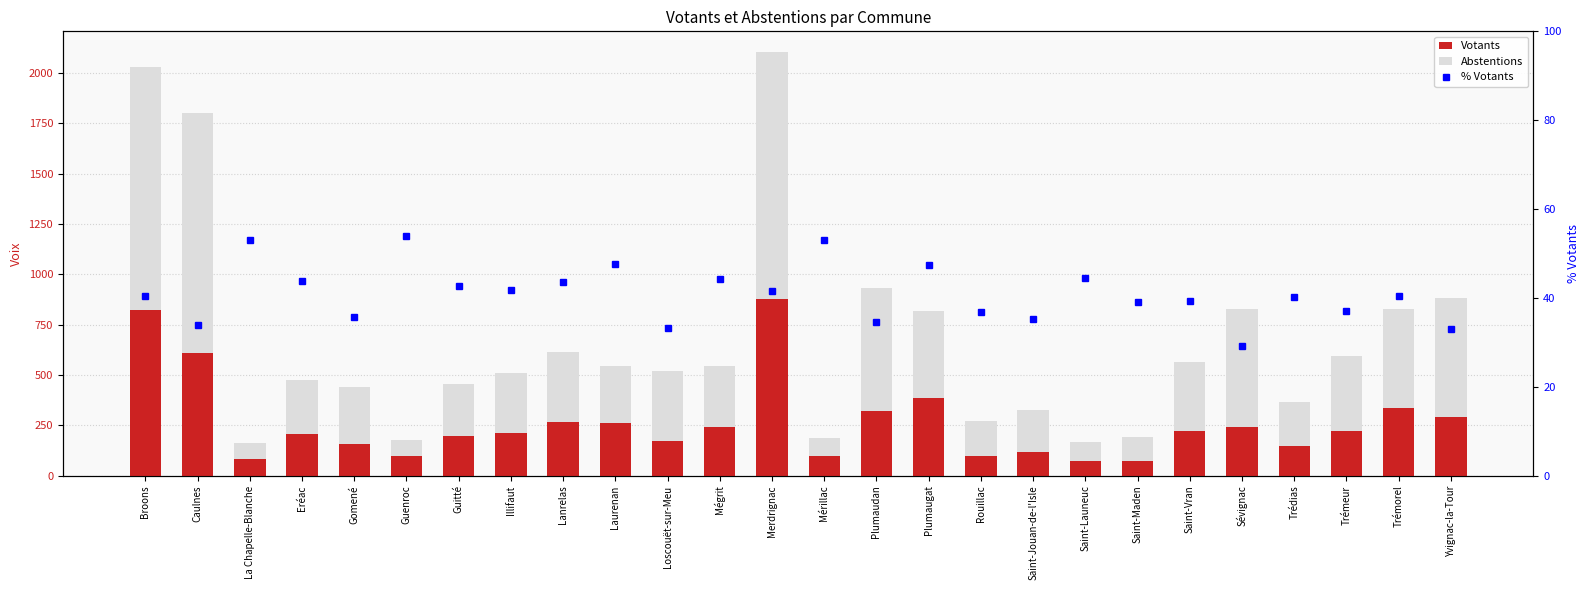

Which series changed the most between Loscouët-sur-Meu and Mégrit?

Votants